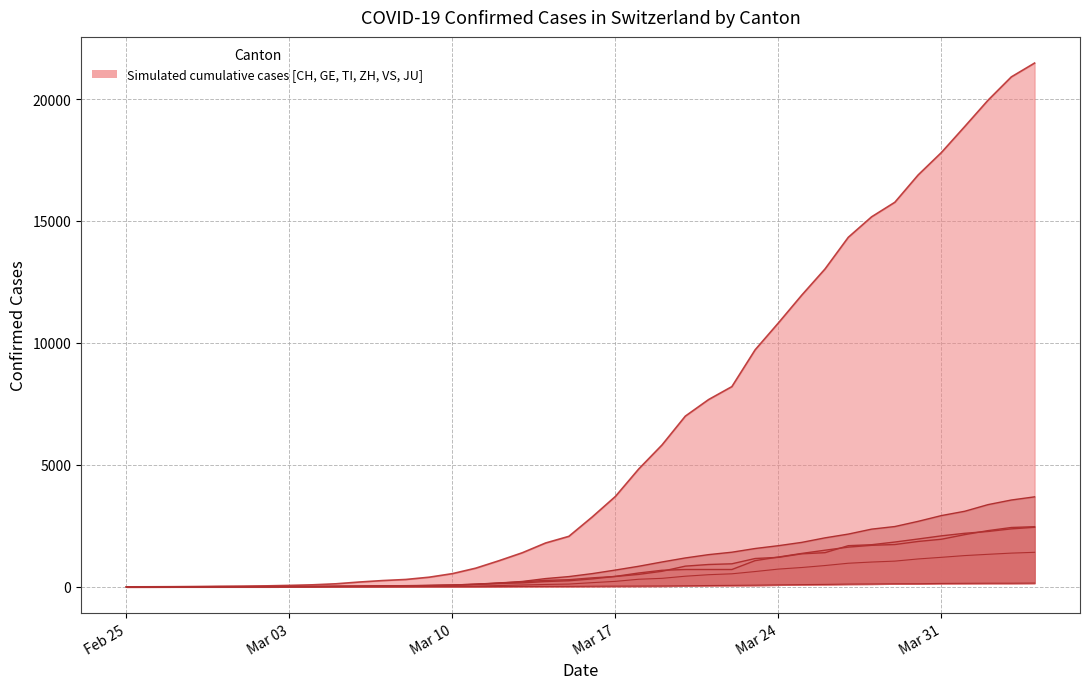

How many values in CH are above zero?

39